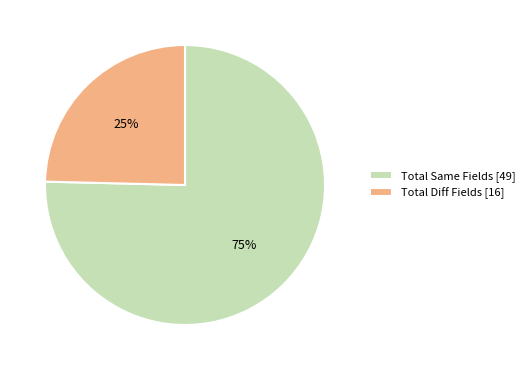

To the nearest percent, what is the combined percentage of Total Same Fields [49] and Total Diff Fields [16]?

100%